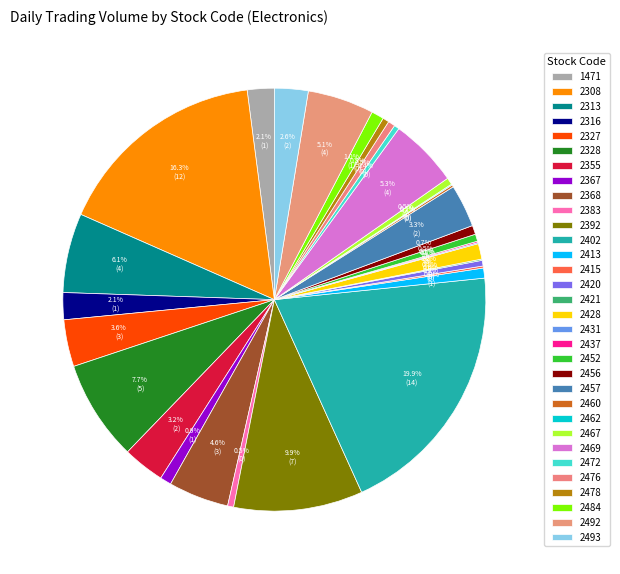

What percentage is the 2367 slice, to the nearest percent?

1%